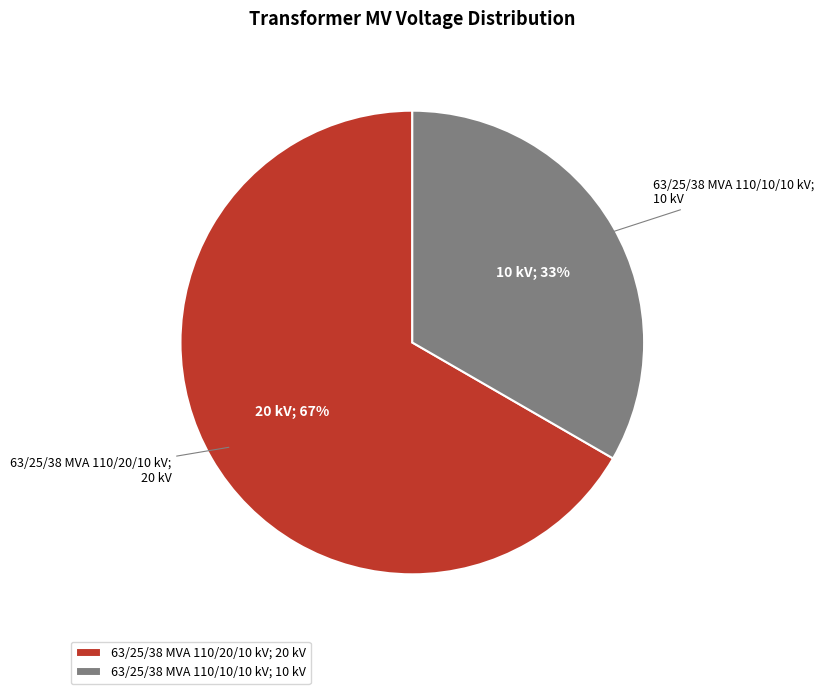

How many segments does this pie chart have?

2